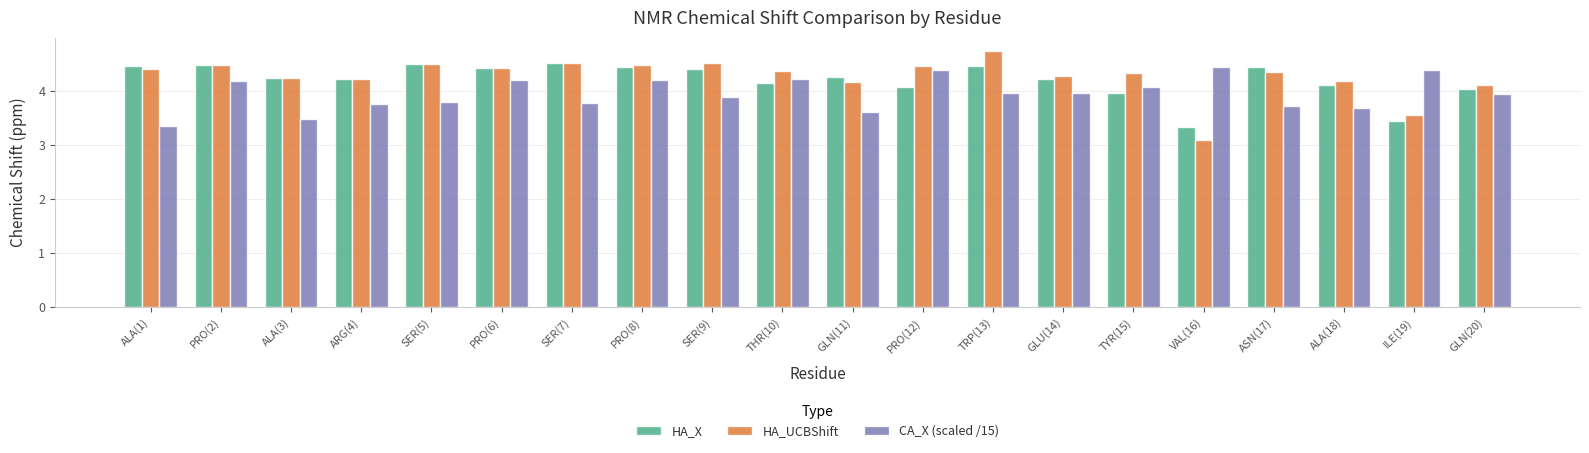

How many values in the HA_UCBShift series are below 4?

2